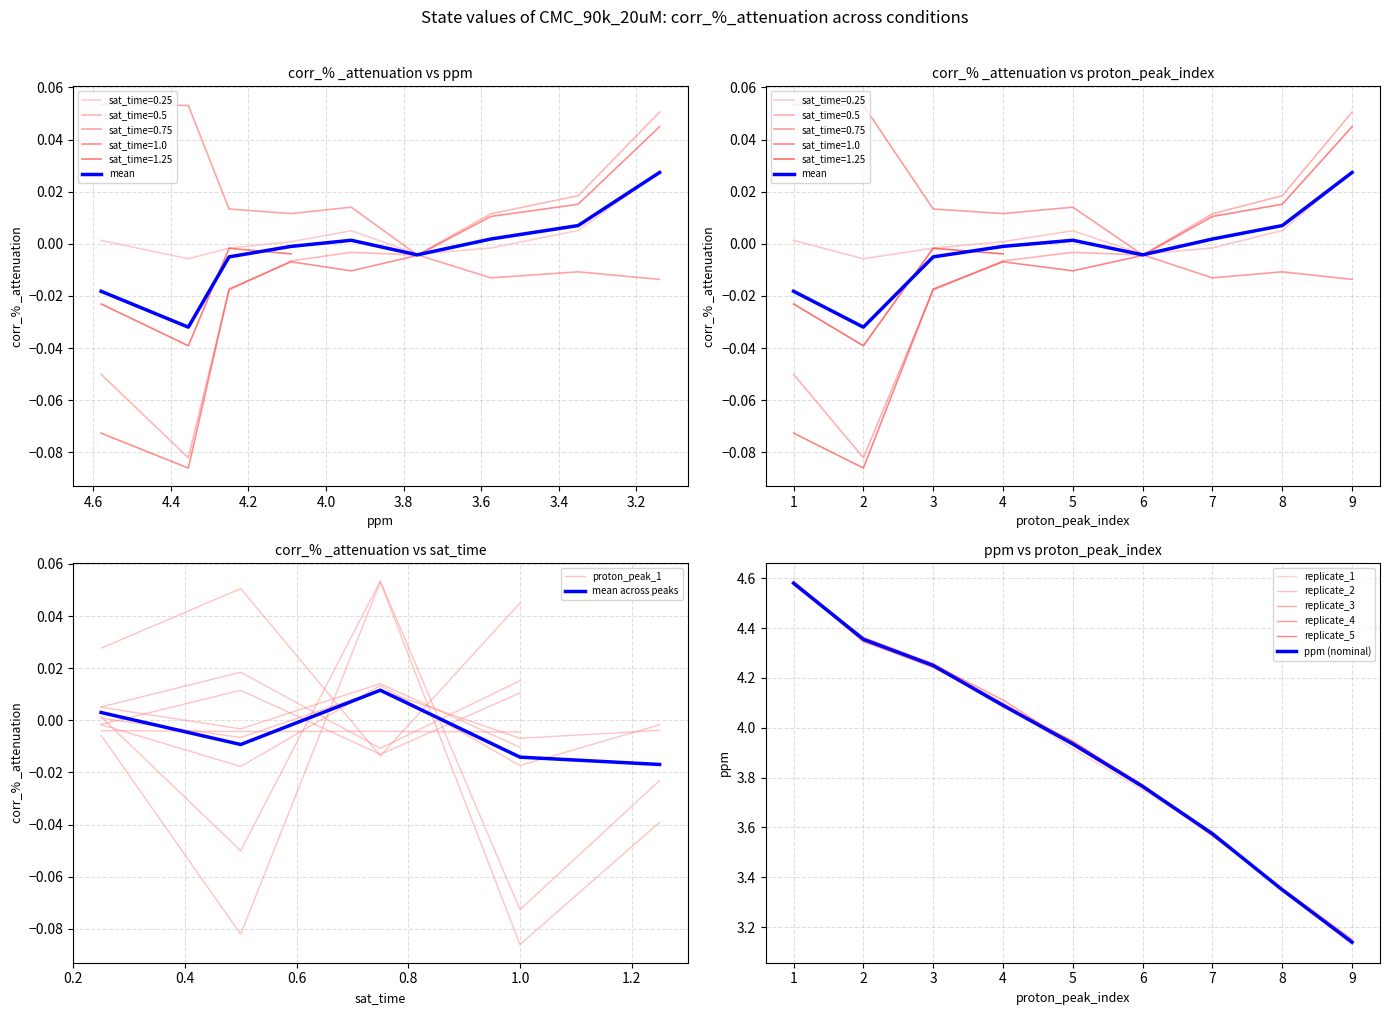

Does the chart have visible grid lines?

Yes